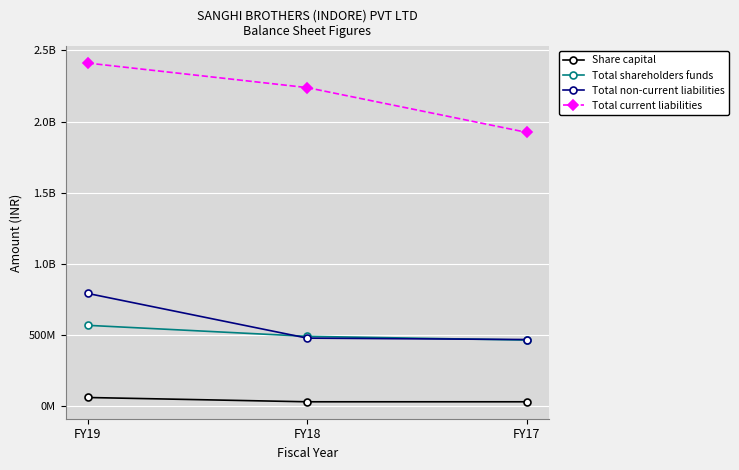

What are all the series names shown in the legend?

Share capital, Total shareholders funds, Total non-current liabilities, Total current liabilities